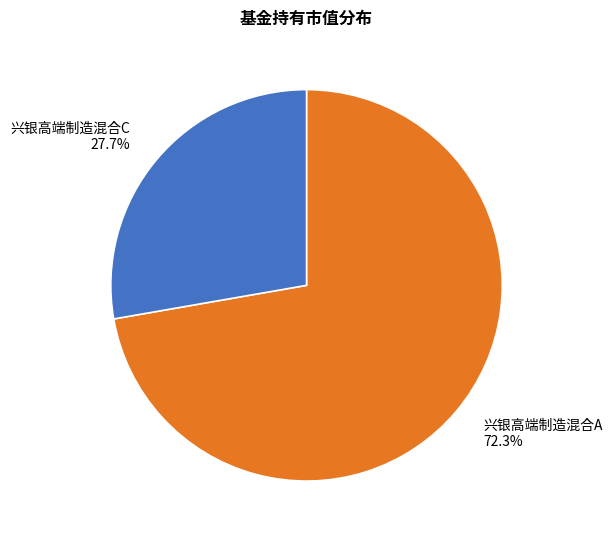

Is there a majority slice in this chart?

Yes